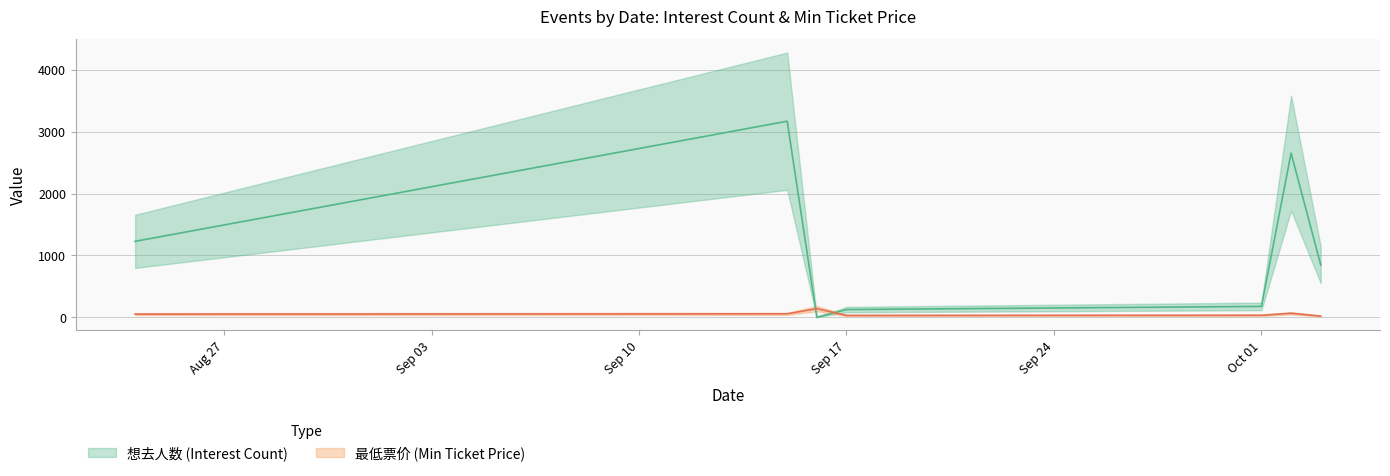

True or false: 最低票价 has more than 1 points higher than both neighbors.

True